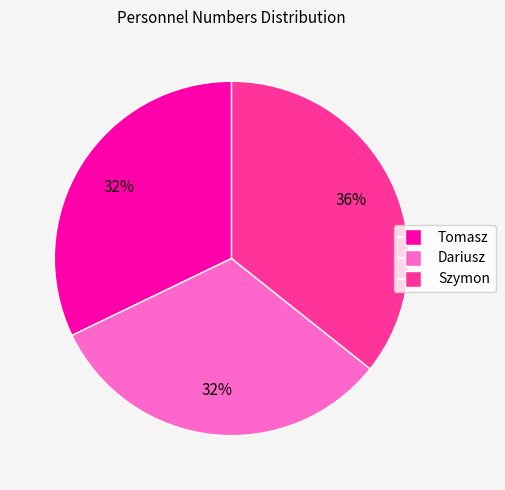

Does Tomasz represent more than half of the total?

No